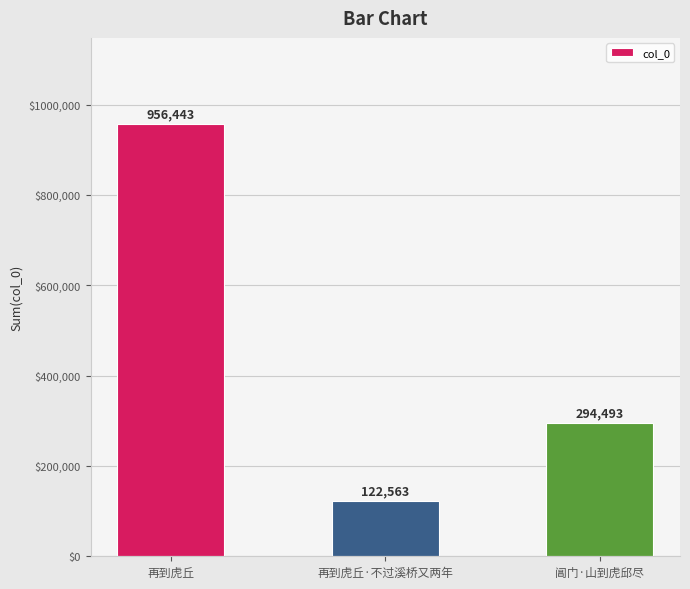

At which category does the chart reach its minimum across all series?

再到虎丘·不过溪桥又两年